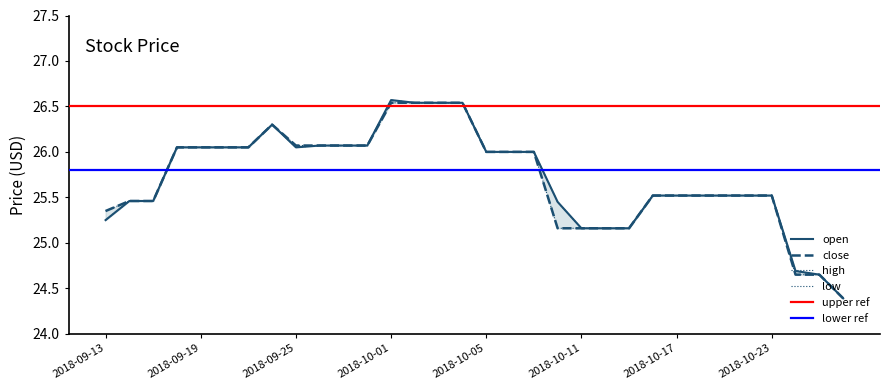

Which category has the highest value in the open series?

2018-10-01